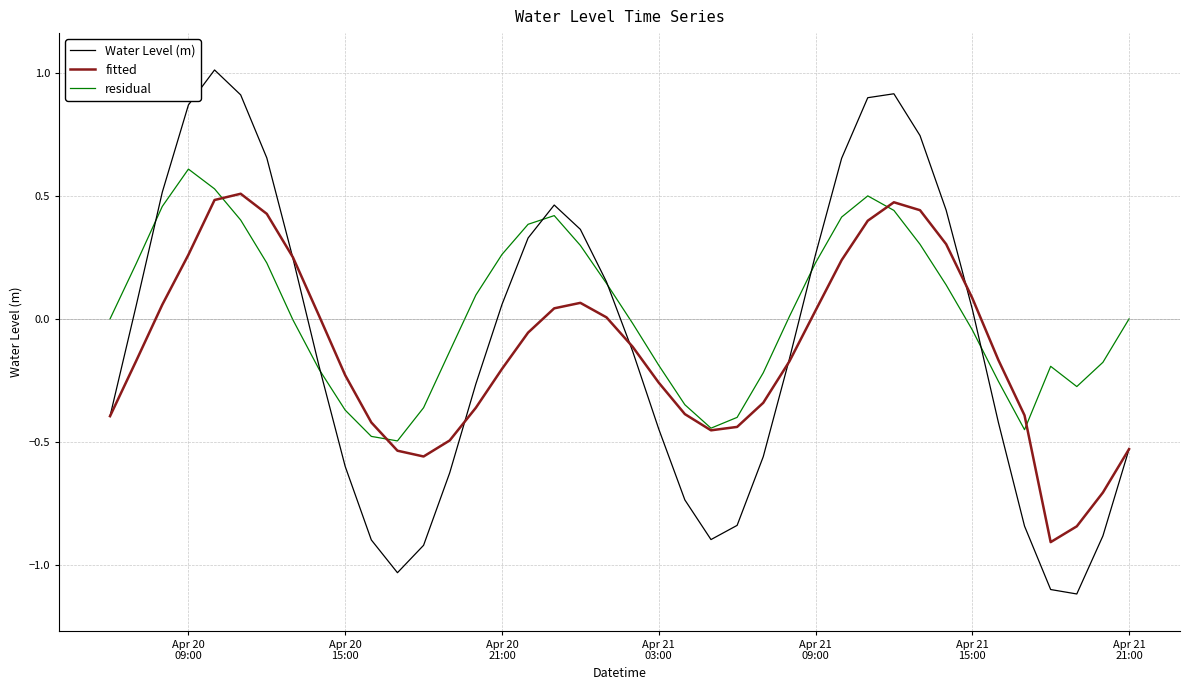

What is the lowest value of the Water Level (m) series?

-1.1